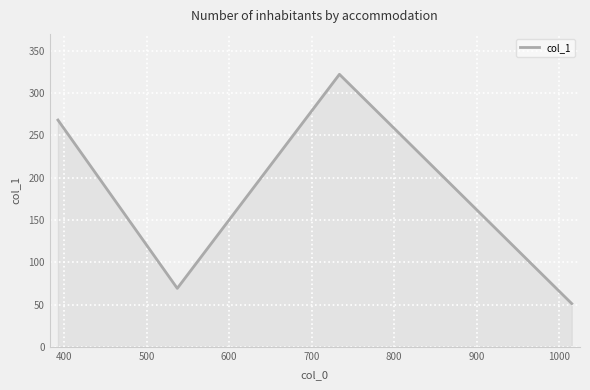

How many interior local peaks (higher than both neighbors) does the data have?

1